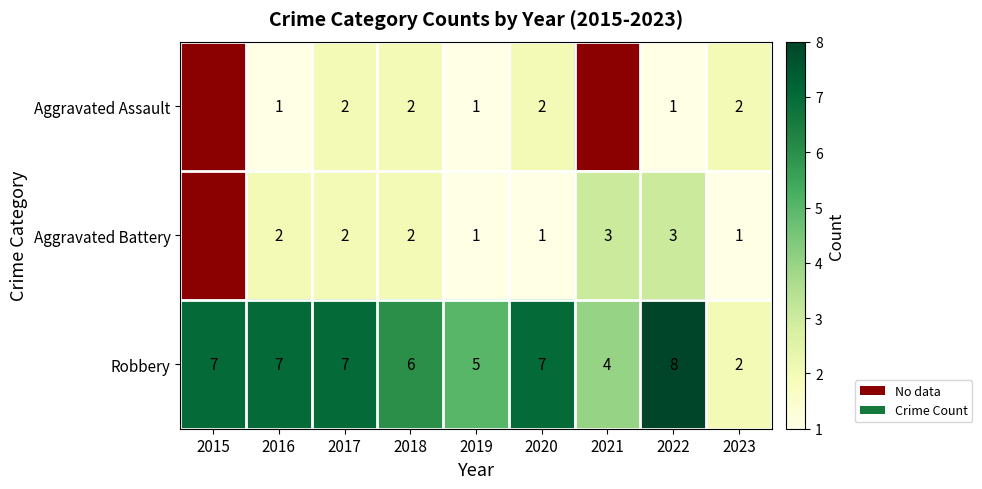

Rank the series at 2022 from lowest to highest value.

Aggravated Assault, Aggravated Battery, Robbery